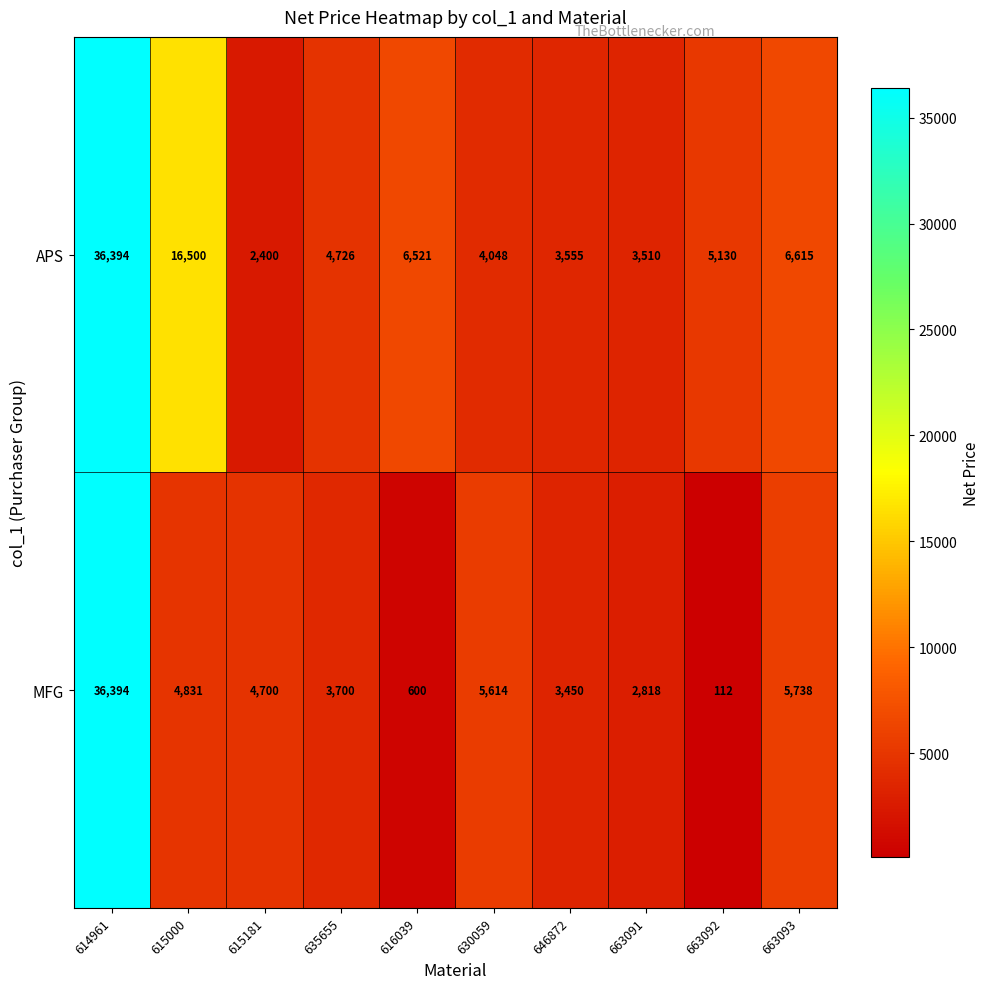

At which category is the sum across all series the highest?

614961